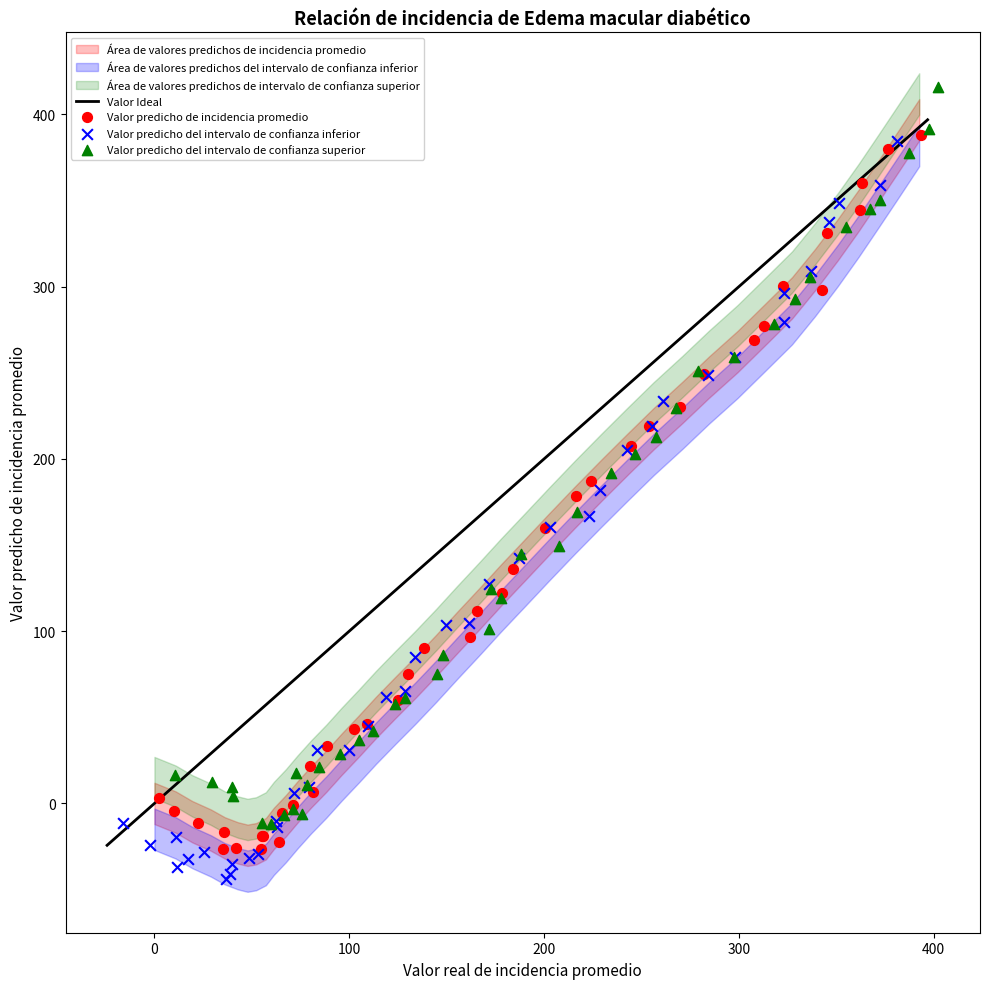

Which series reaches the maximum Y coordinate?

Valor predicho del intervalo de confianza superior